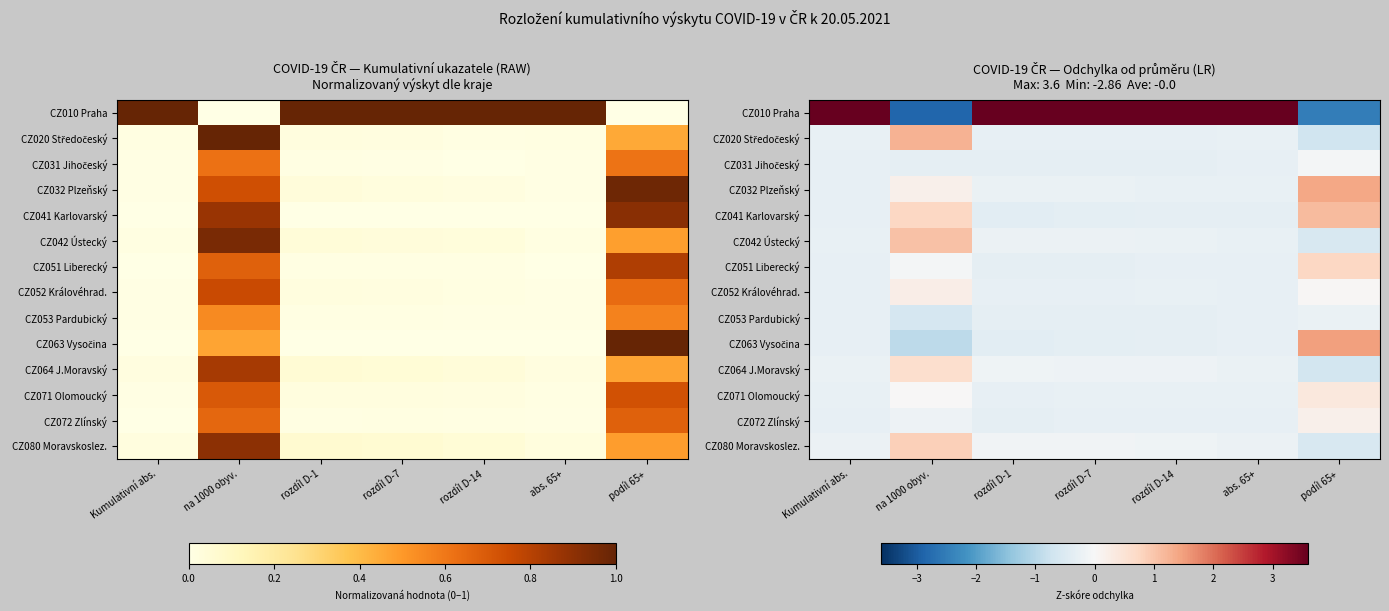

At which category does the chart reach its peak across all series?

Kumulativní abs.